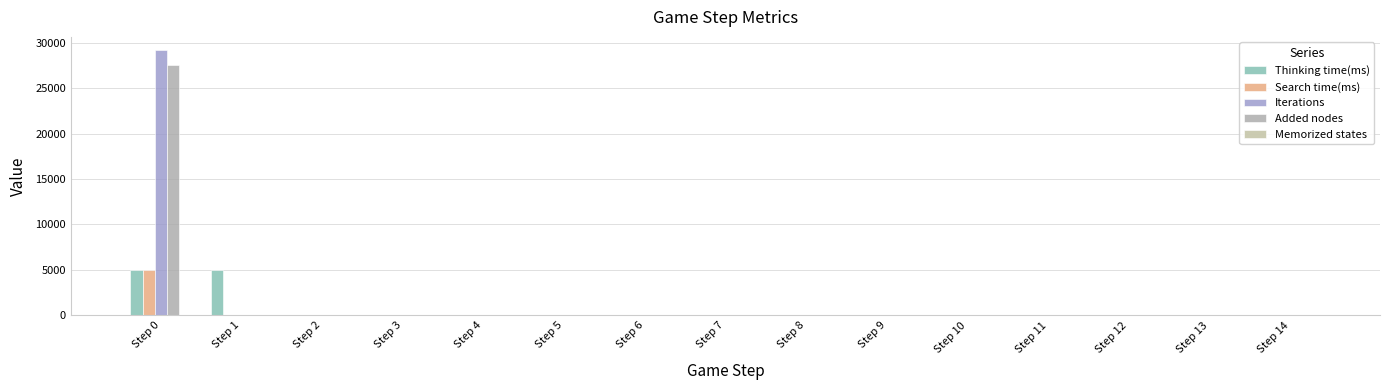

At how many categories does at least one series exceed 25818?

1